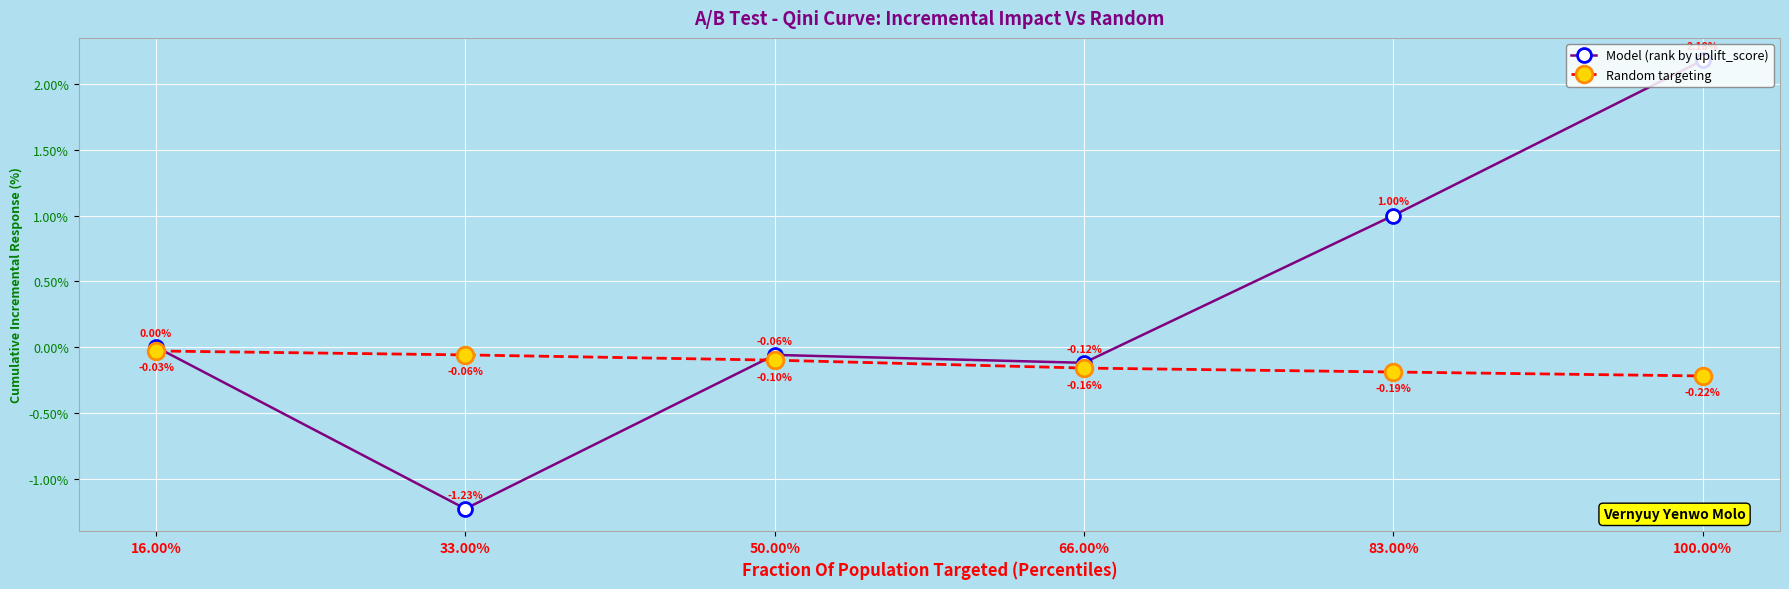

At which label does Random targeting reach its minimum?

100.00%